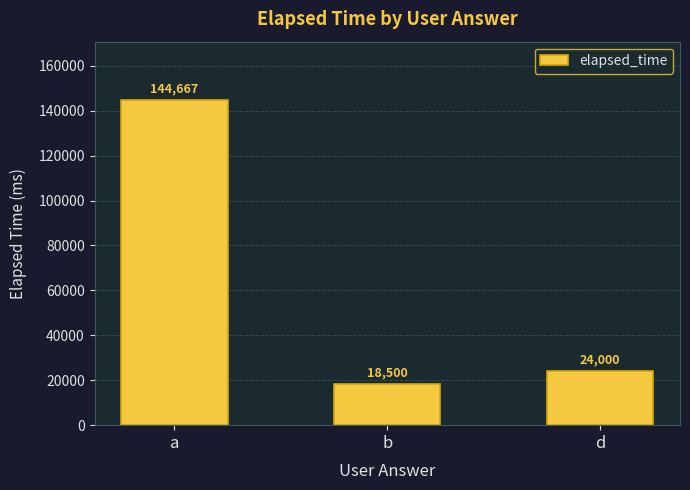

How many bars are there in total?

3